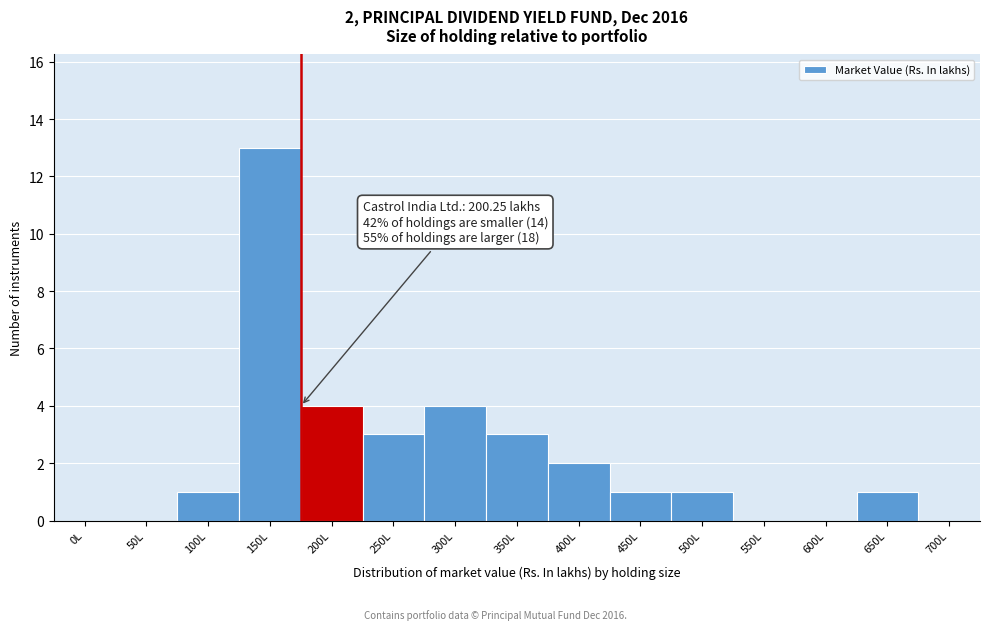

Reading left to right, list all the values displayed in this chart.

0L=0	50L=0	100L=1	150L=13	200L=4	250L=3	300L=4	350L=3	400L=2	450L=1	500L=1	550L=0	600L=0	650L=1	700L=0